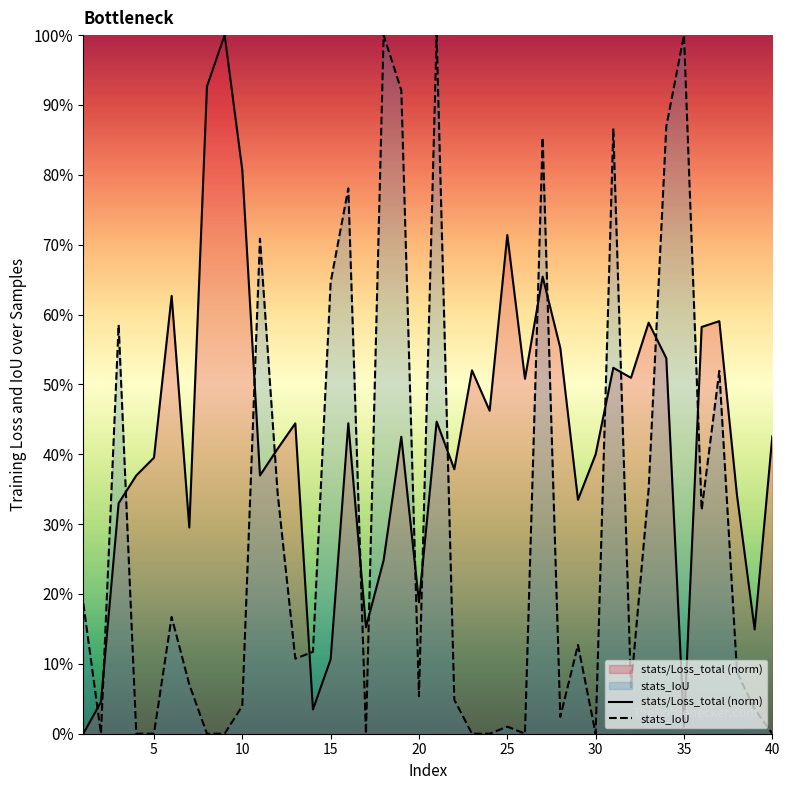

In stats/Loss_total (norm), how many points are higher than both neighbors (excluding endpoints)?

12